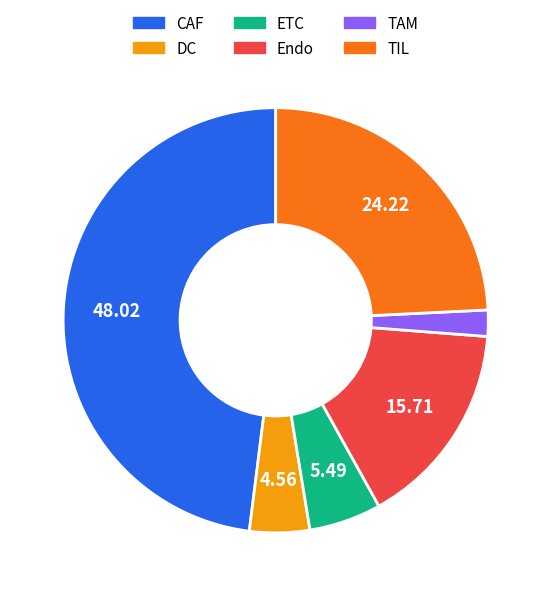

Rank the categories by value from highest to lowest.

CAF, TIL, Endo, ETC, DC, TAM